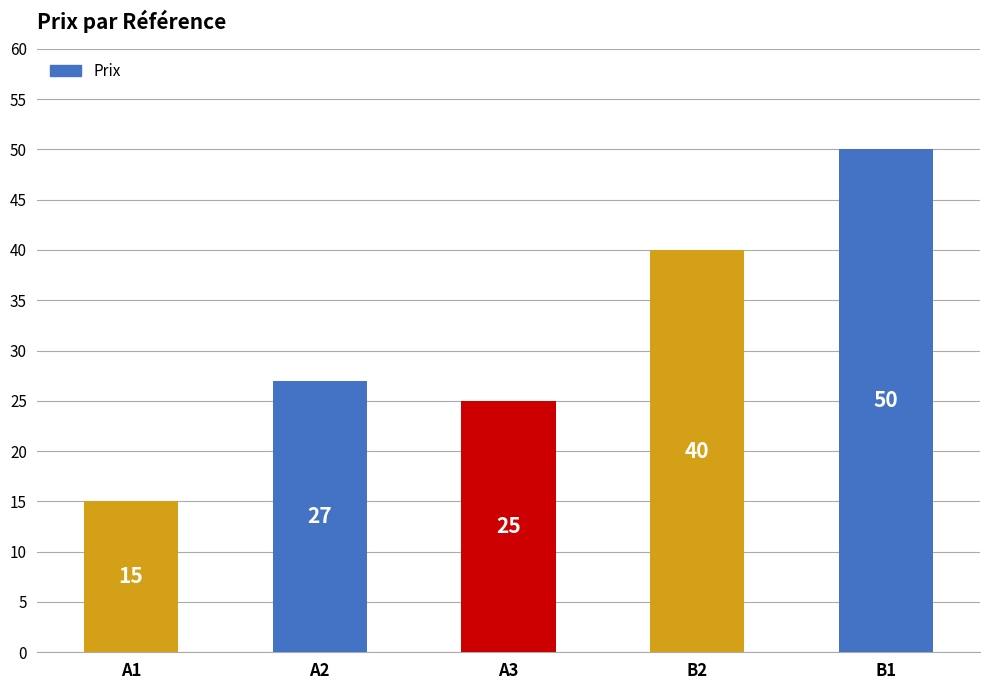

What is the sum of all values?

157